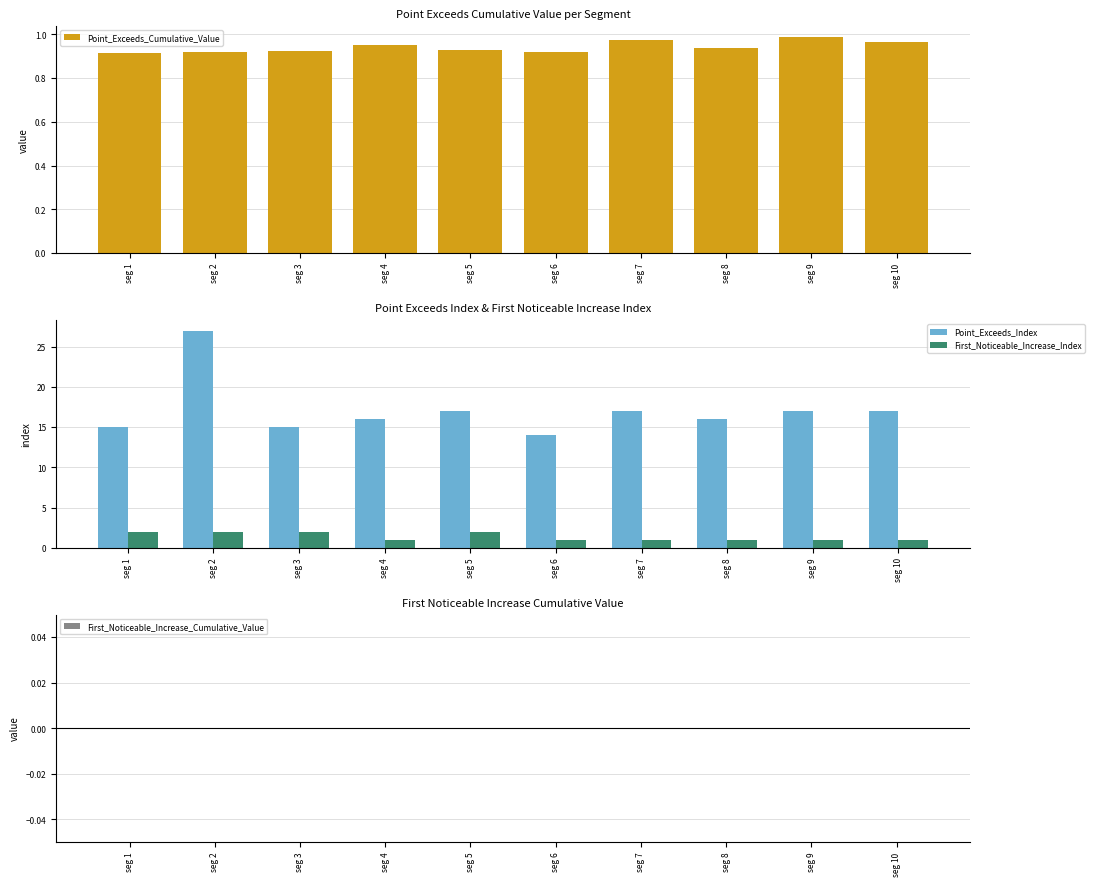

What are all the series names shown in the legend?

Point_Exceeds_Cumulative_Value, Point_Exceeds_Index, First_Noticeable_Increase_Index, First_Noticeable_Increase_Cumulative_Value